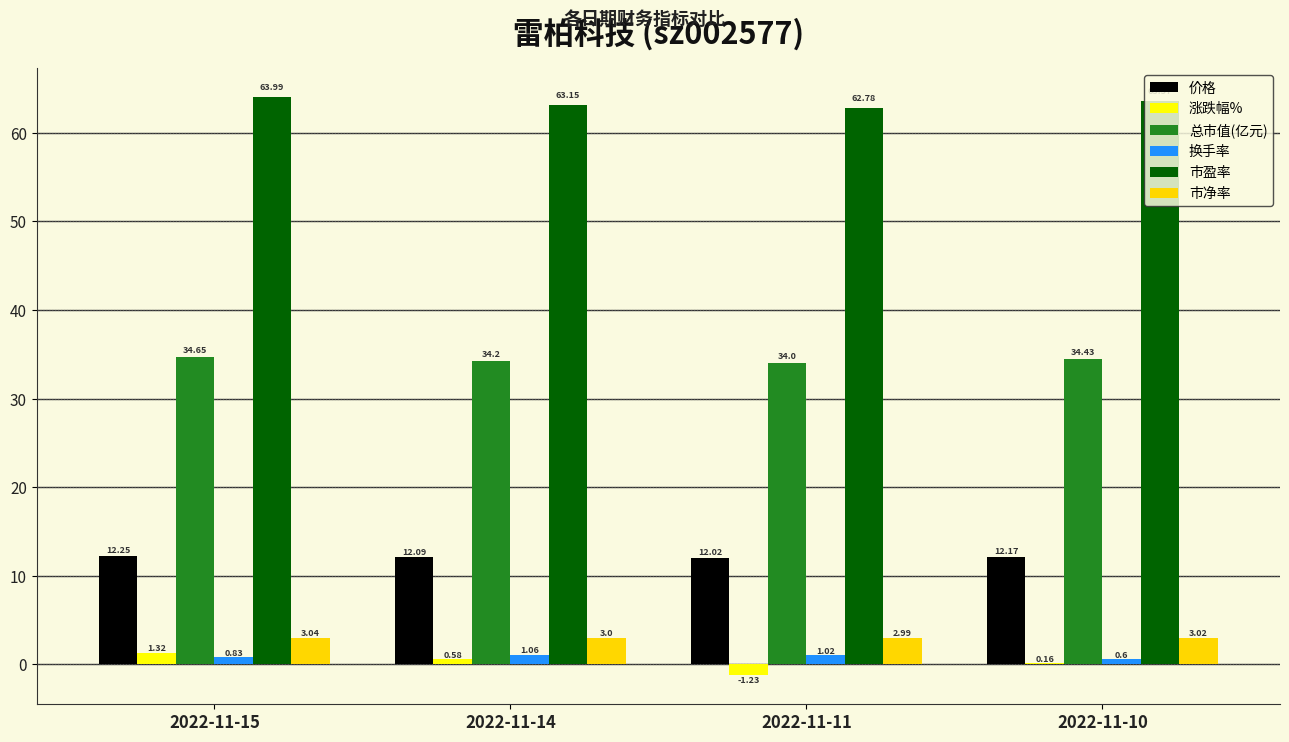

What is the sum of the 市净率 values at 2022-11-14 and 2022-11-10?

6.0